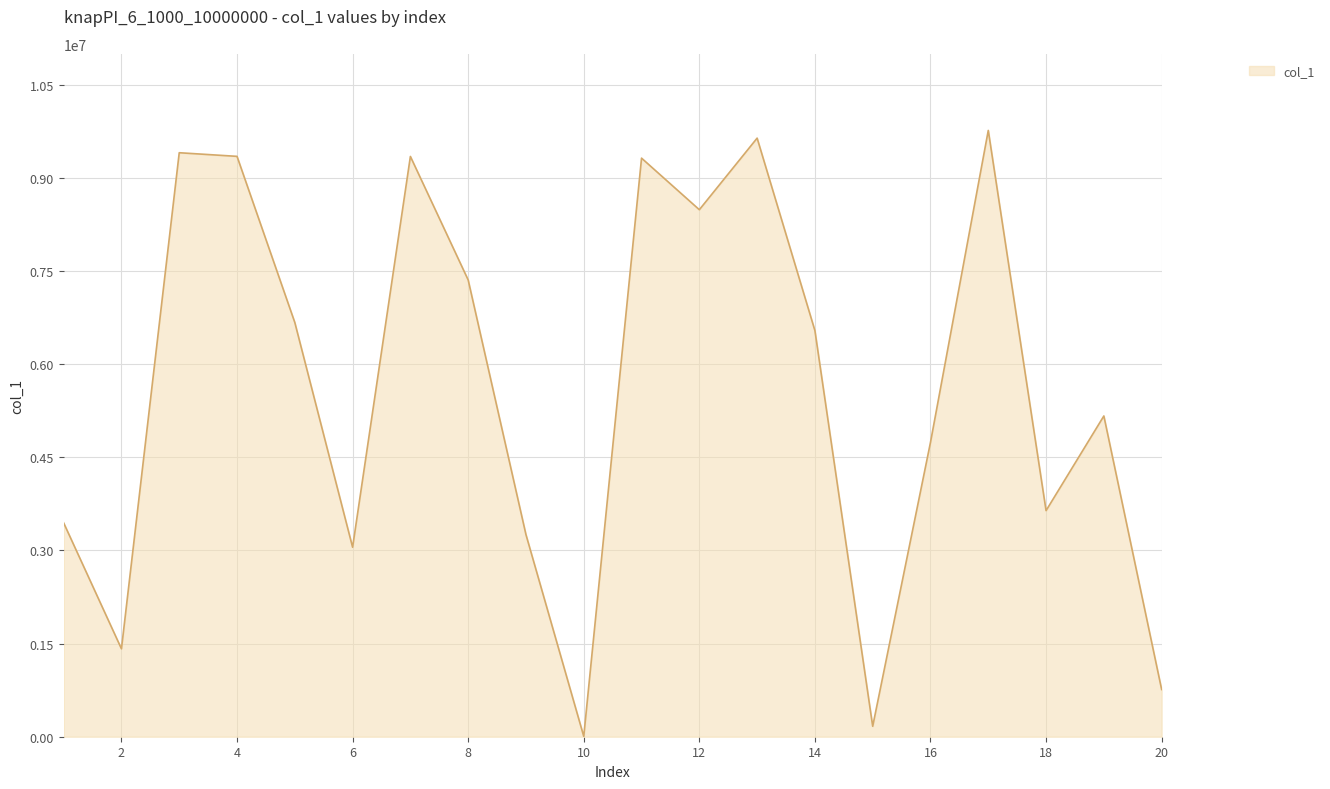

What is the difference between the maximum and minimum values?

9760665